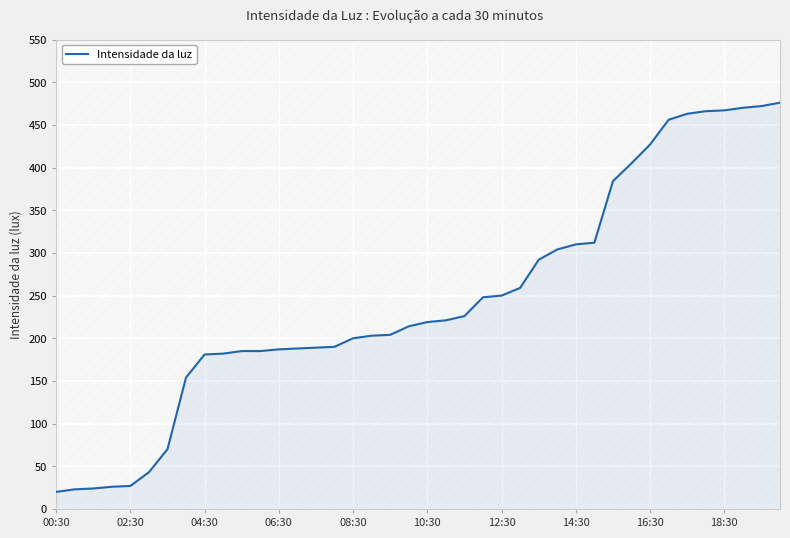

What is the difference between the maximum and minimum values?

456